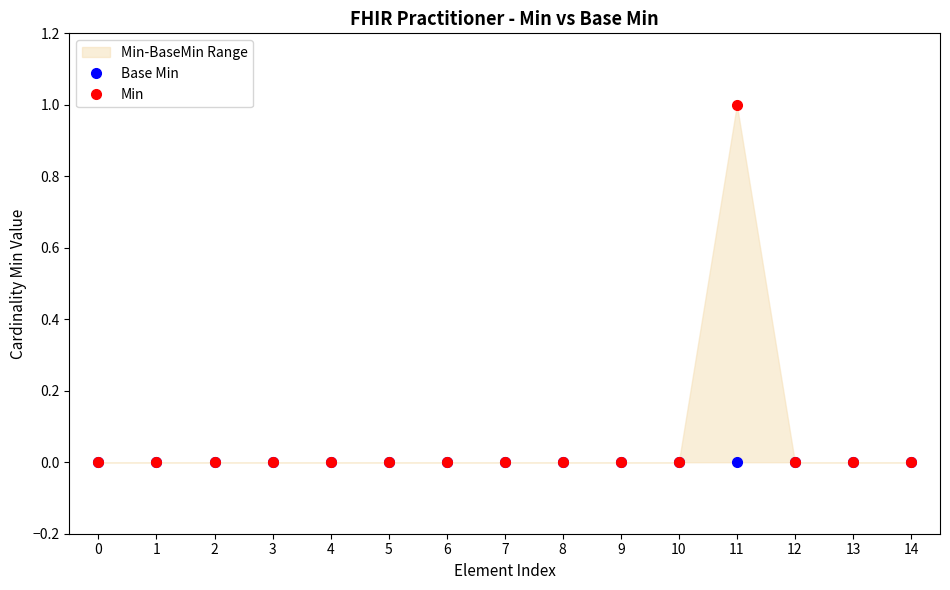

True or false: Min and Base Min intersect in this chart.

False